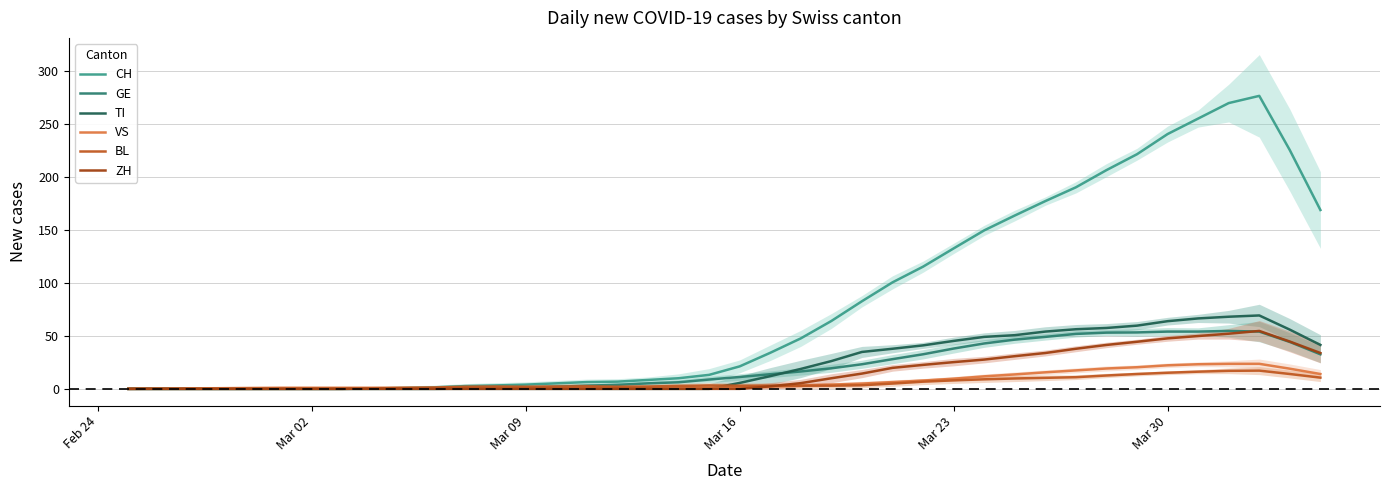

What is the maximum value for ZH?

54.6